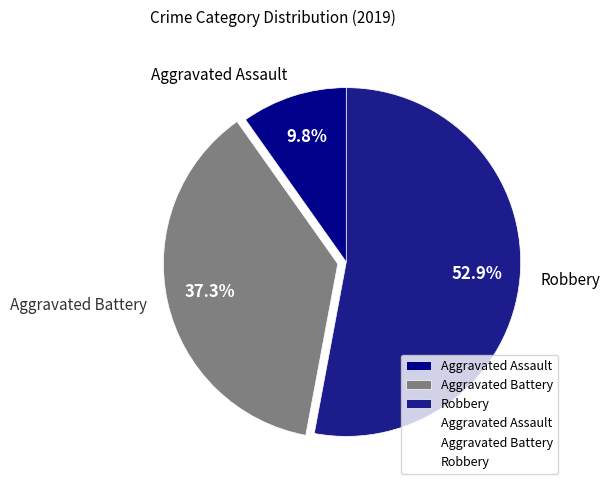

What is the smallest slice in the pie chart?

Aggravated Assault